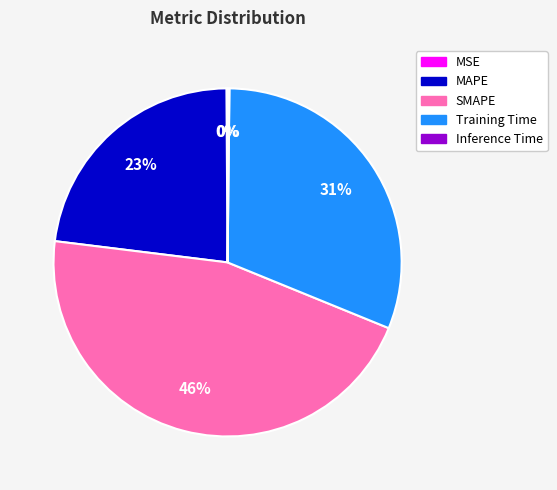

The MAPE slice represents 36% of the pie. True or false?

False